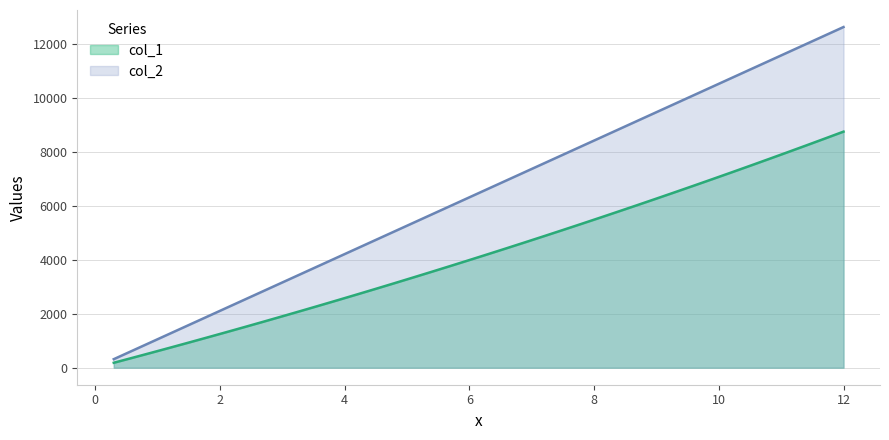

At which category is the sum across all series the highest?

12